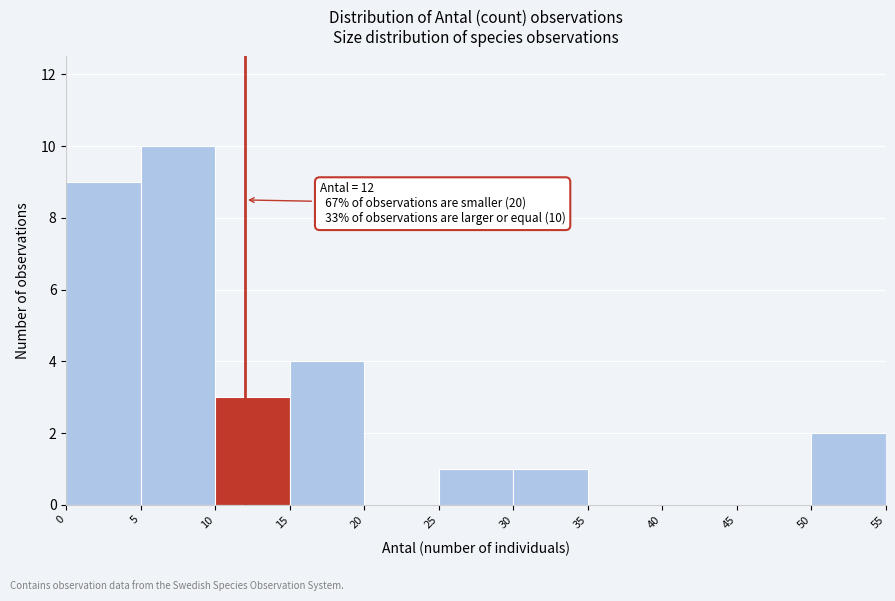

Over which range of the x-axis is the bar tallest?

5 to 10